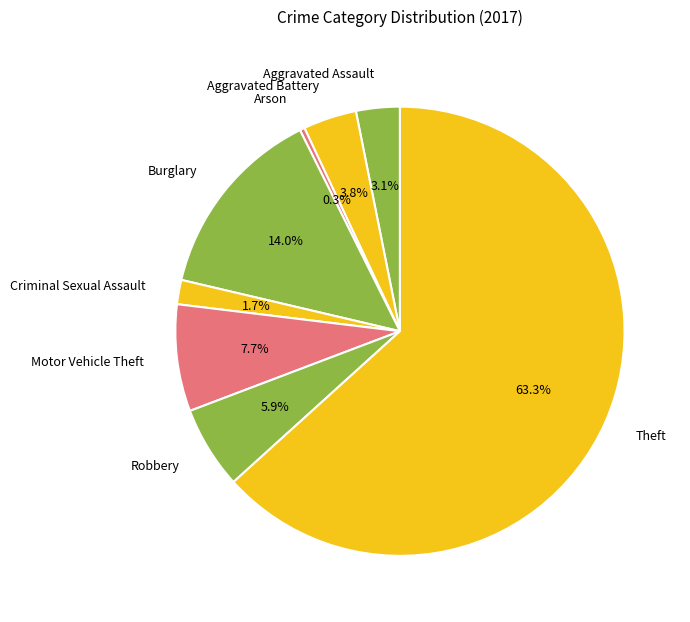

How many slices are in this pie chart?

8